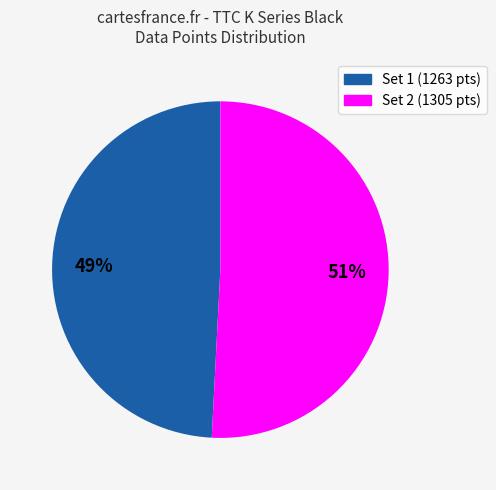

Is there a majority slice in this chart?

Yes